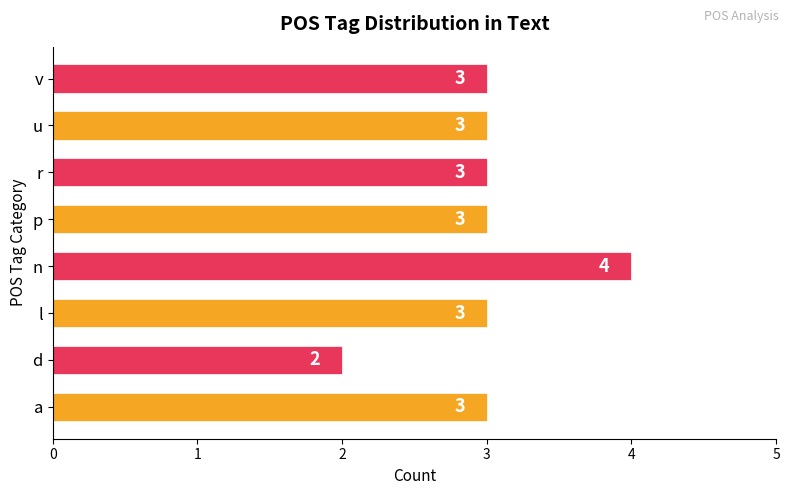

The chart shows a value of 3 at l. True or false?

True